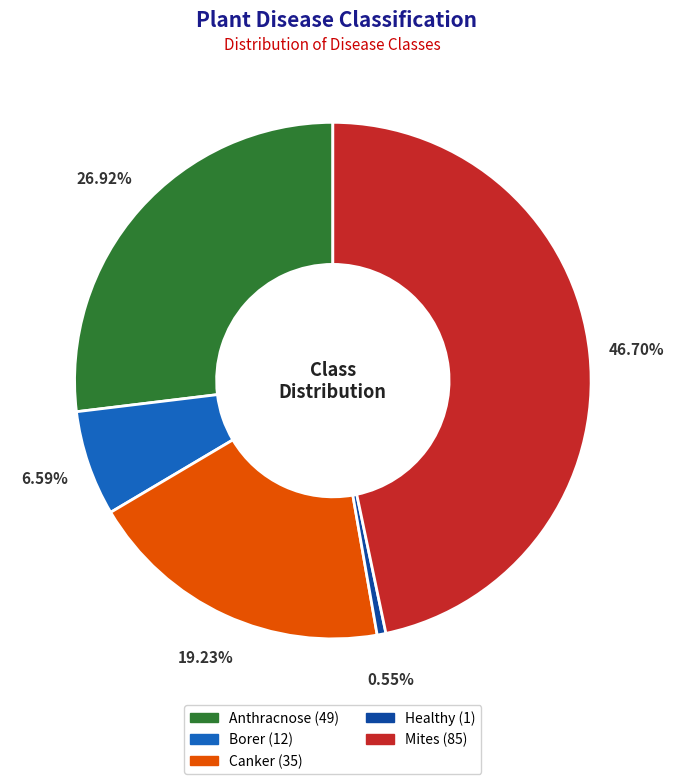

Which slice is the smallest?

Healthy